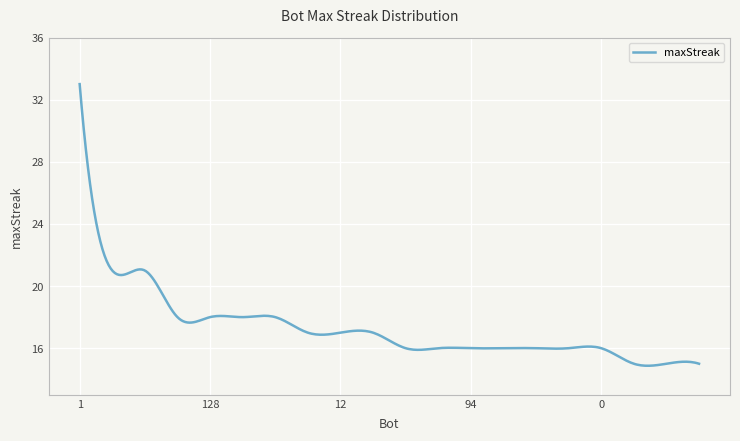

What is the maximum value shown in the chart?

33.0